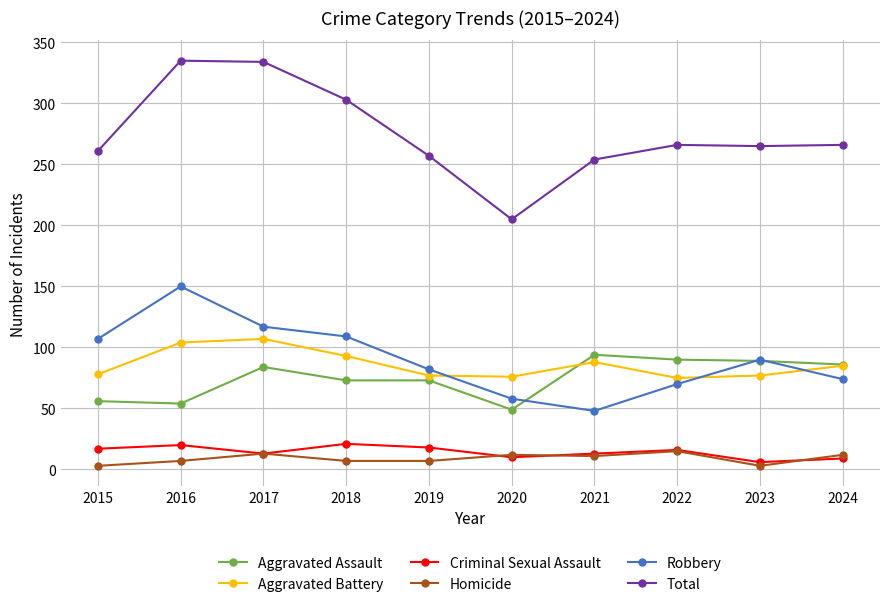

How many values in the Robbery series are below 90?

5